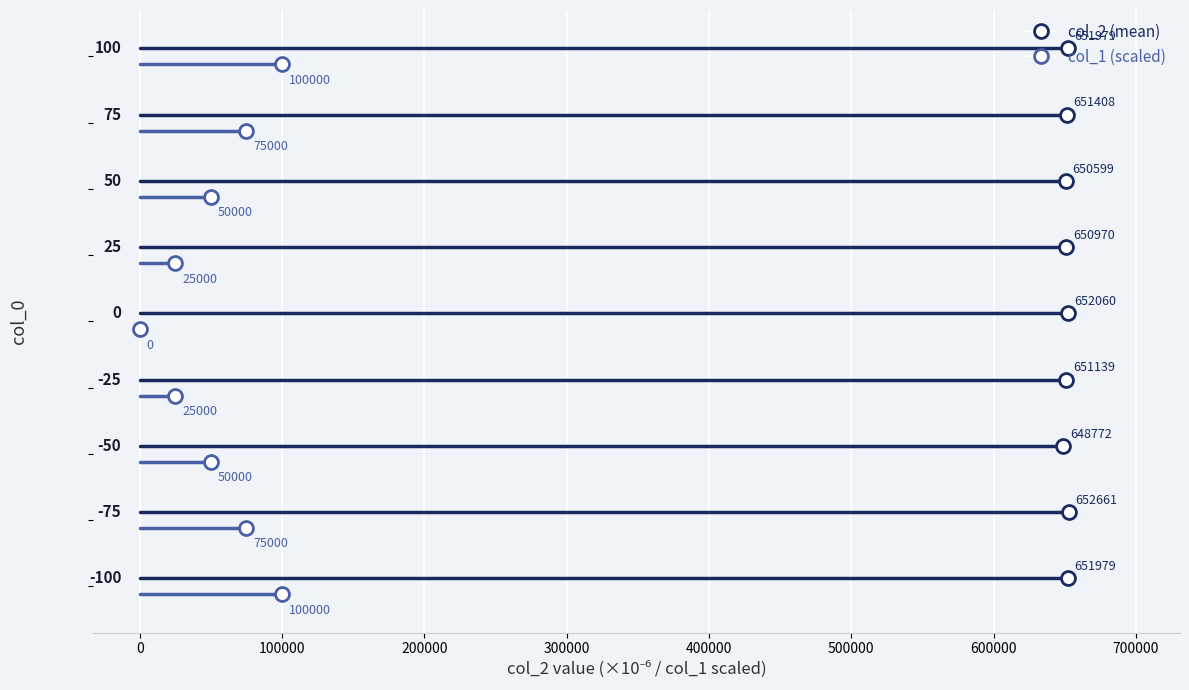

List the series in order of their peak value, highest first.

col_2 (mean), col_1 (scaled)